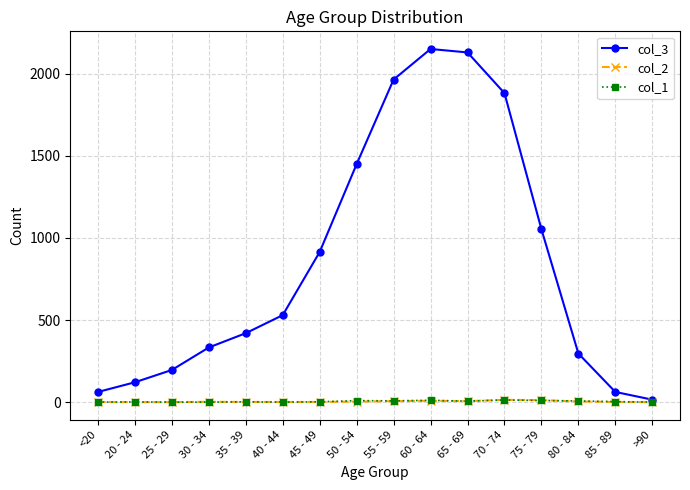

How many lines are shown in the chart?

3